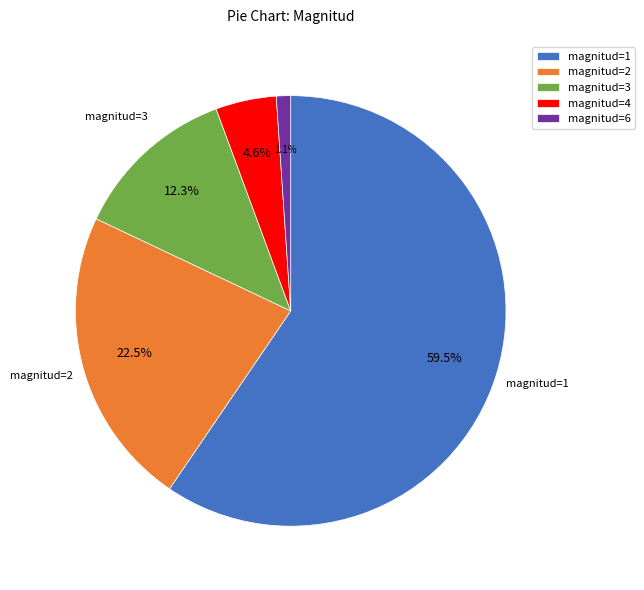

Is it true that magnitud=1 is 72% of the pie?

False